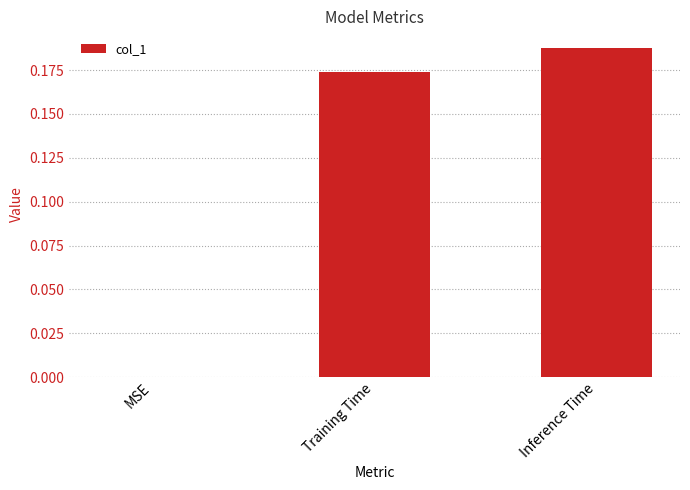

The value at Training Time is 0.3. True or false?

False